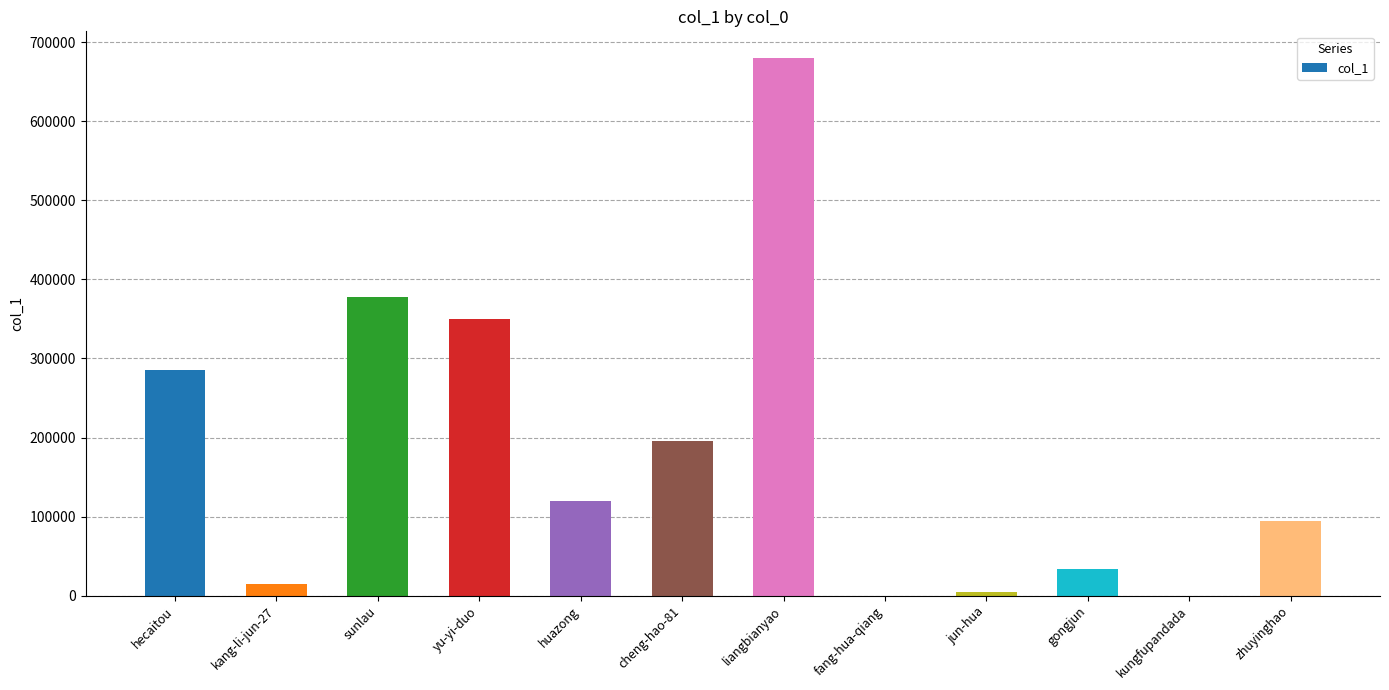

How many series are shown in this chart?

1